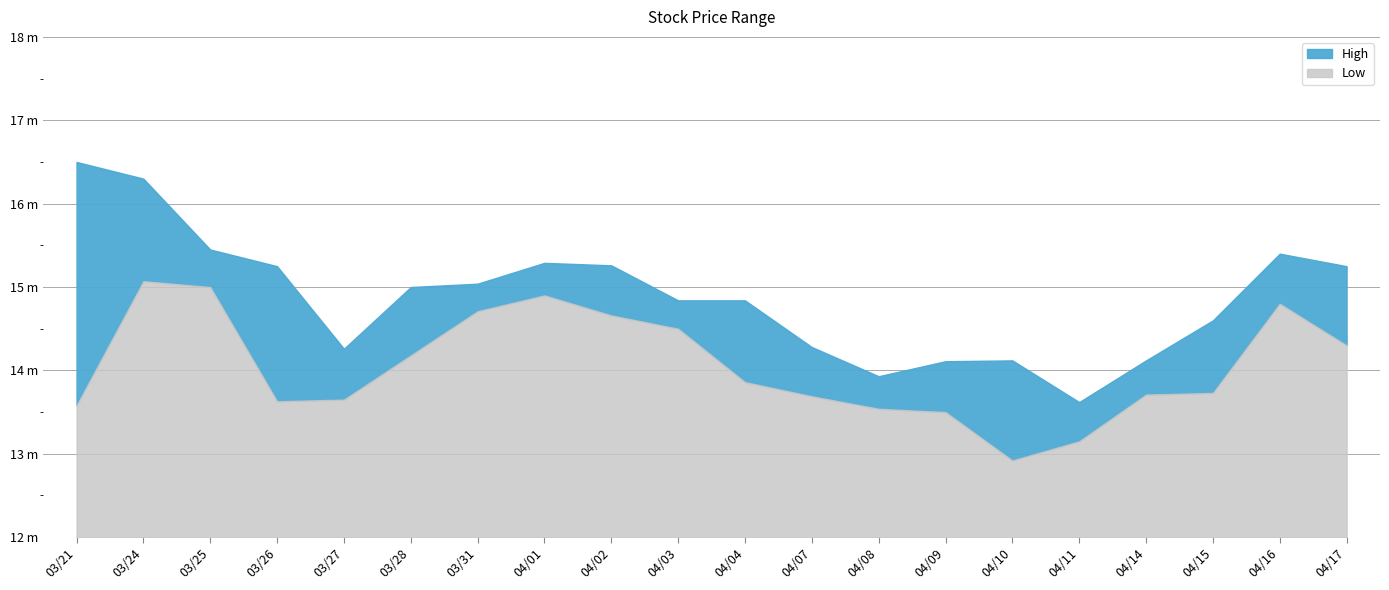

Which series has the largest total across all categories?

High